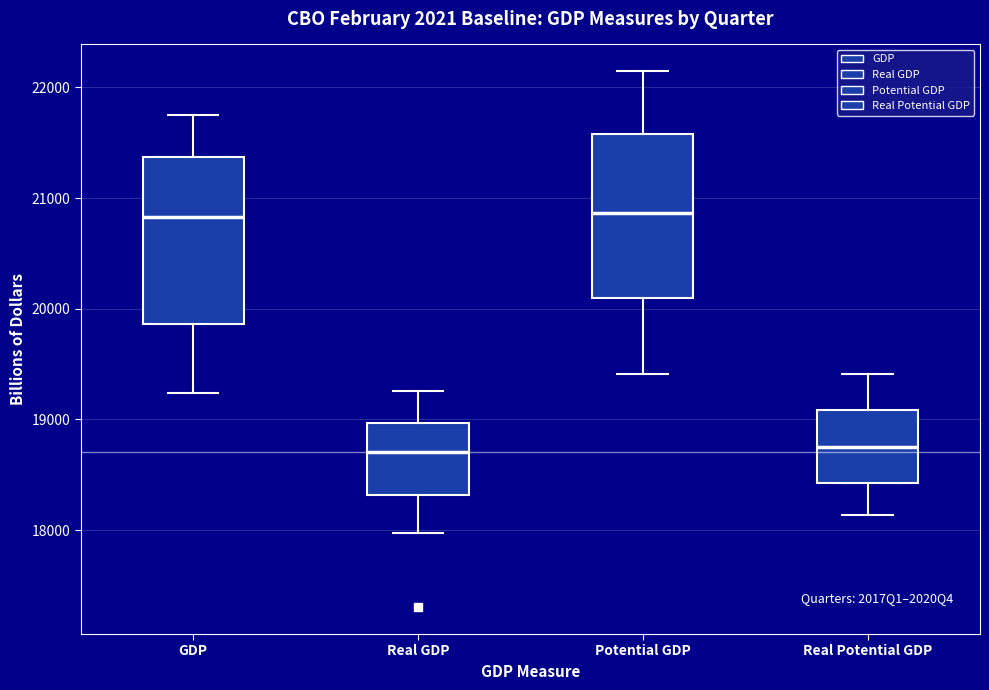

Reading left to right, transcribe this box plot: for each box, give where its median line is, the range the box spans, and where its two whiskers end, as read against the y-axis. The values are not printed on the chart, so give them approximately, as read against the axis.

GDP: median 20800, box 19900 to 21400, whiskers 19200 to 21700
Real GDP: median 18700, box 18300 to 19000, whiskers 18000 to 19300
Potential GDP: median 20900, box 20100 to 21600, whiskers 19400 to 22100
Real Potential GDP: median 18800, box 18400 to 19100, whiskers 18100 to 19400